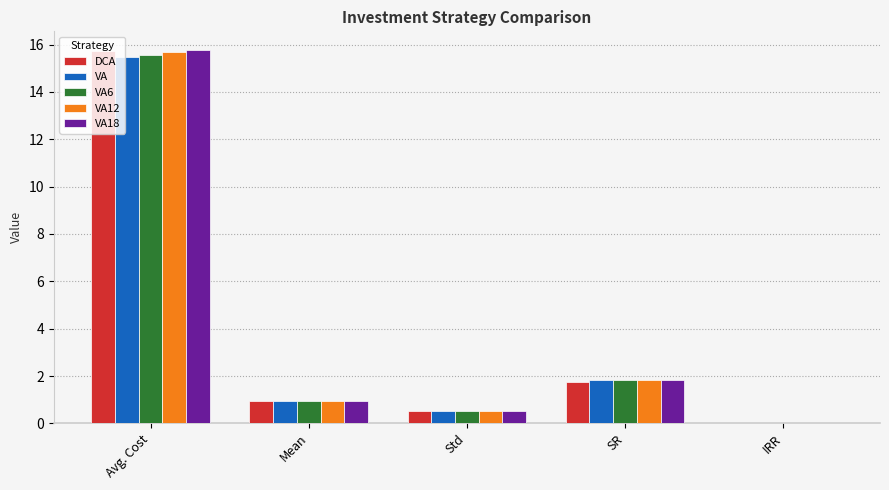

The value of VA18 at Avg. Cost is 5.1. True or false?

False